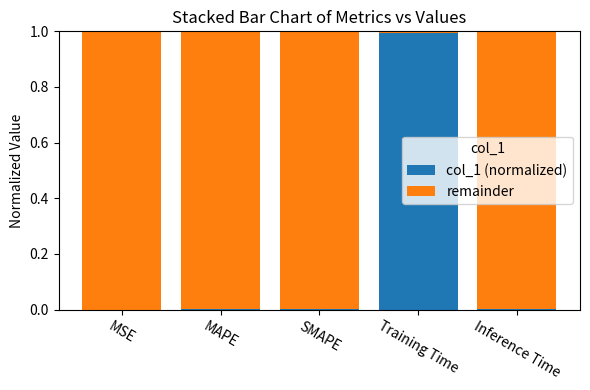

The col_1 (normalized) series shows 0.4 at Training Time. True or false?

False